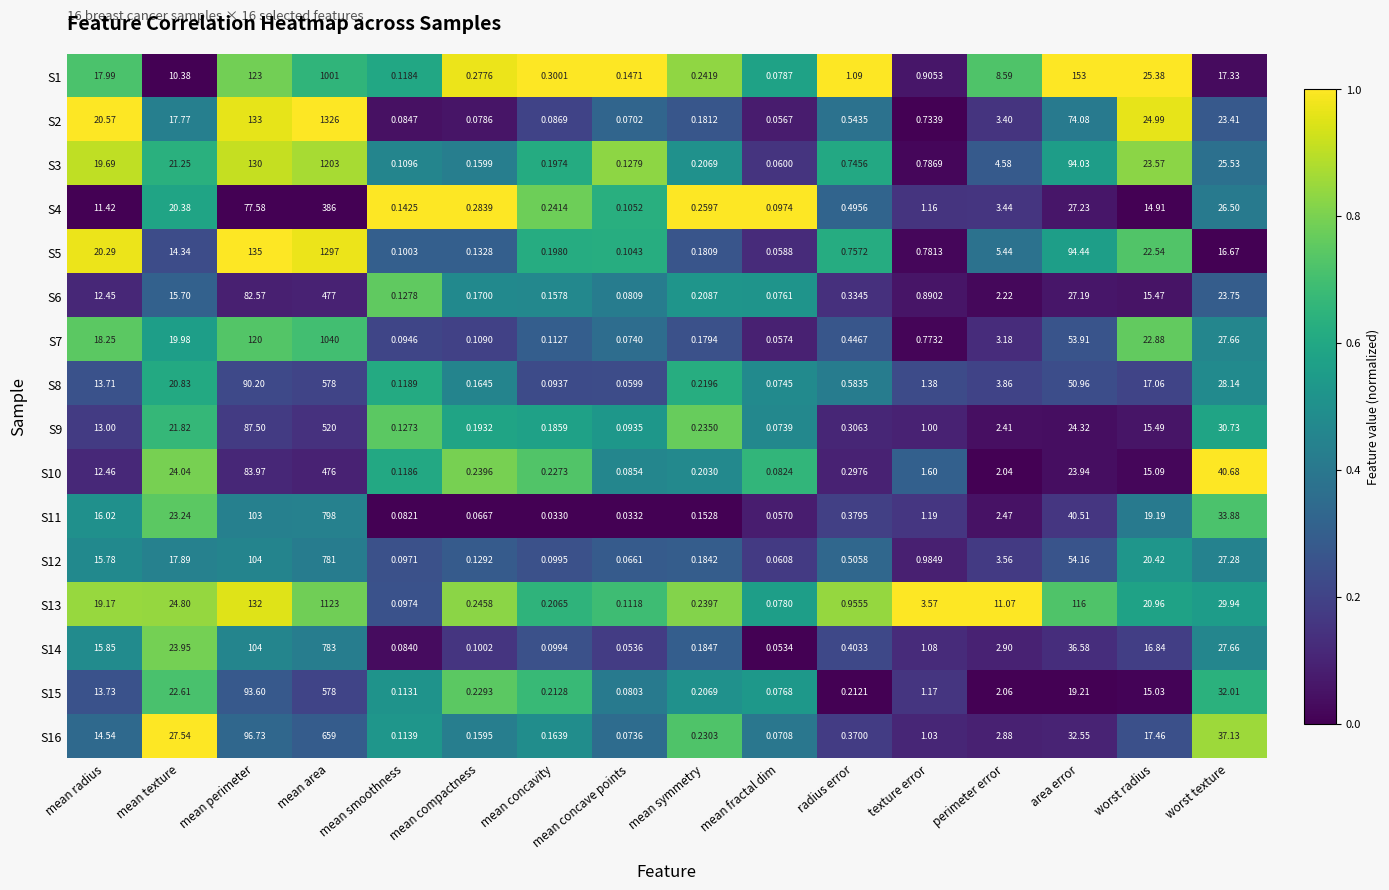

At how many categories does at least one series exceed 0?

16